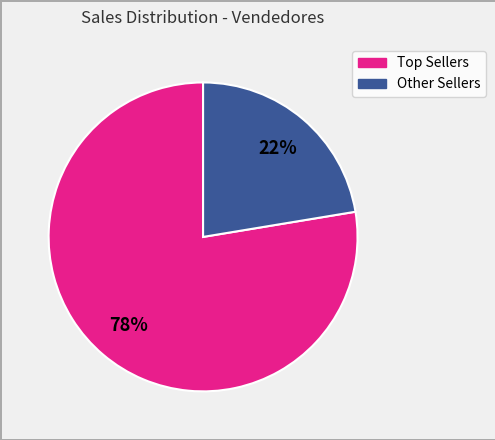

To the nearest percent, what is the average slice percentage?

50%